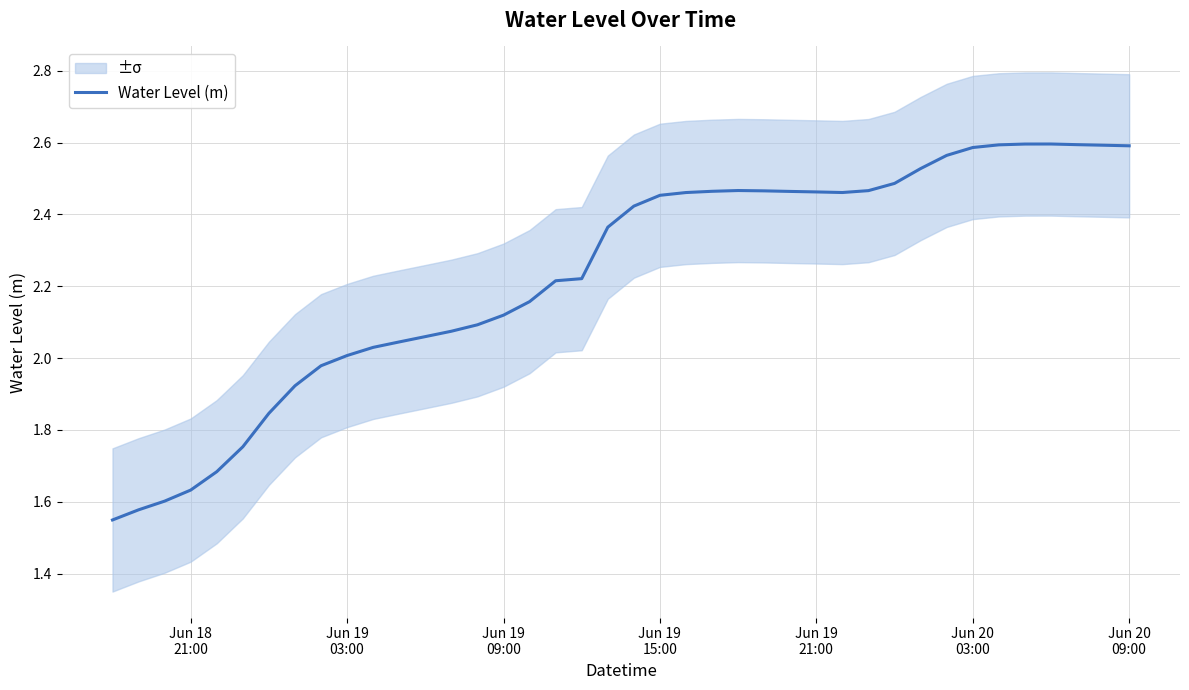

What is the label of the 16th point from the left?

Jun 19 09:00